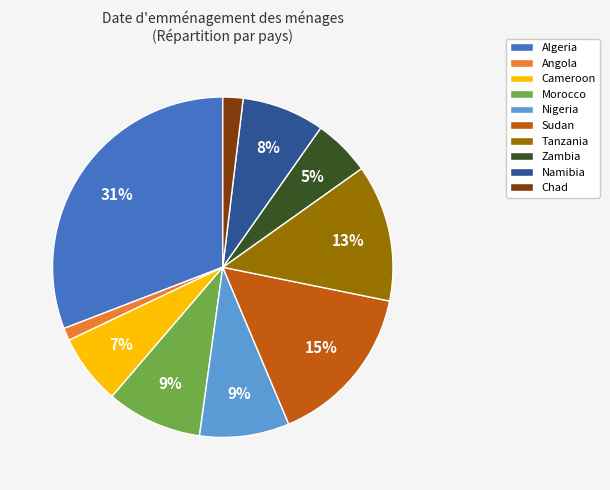

Does Nigeria account for over 50% of the chart?

No